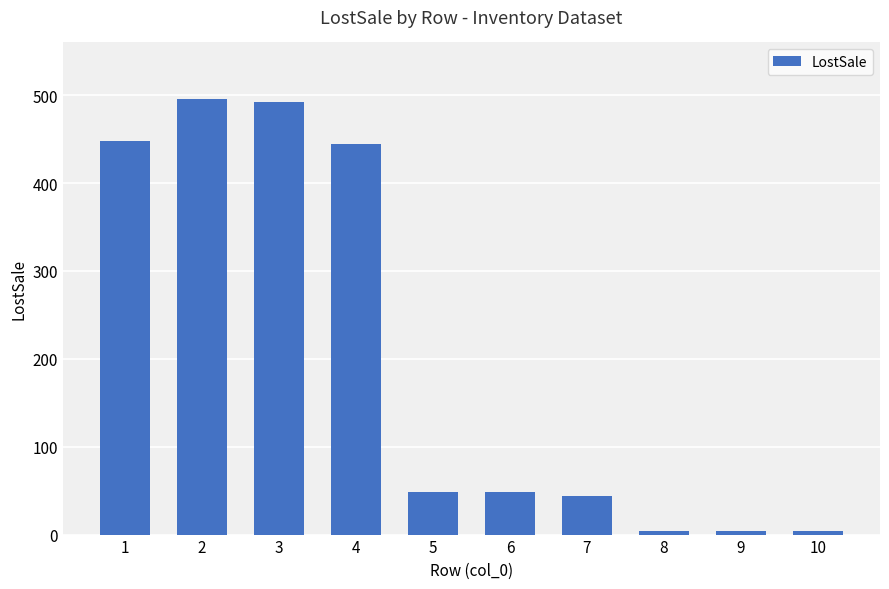

What is the maximum value shown in the chart?

496